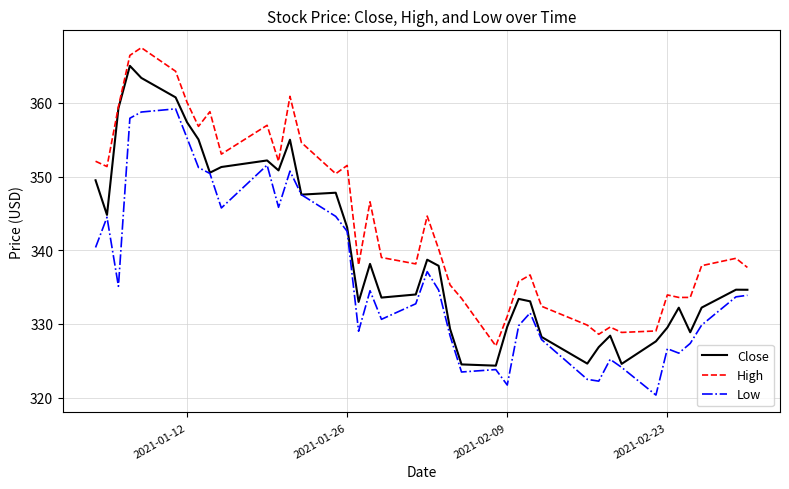

What is the minimum value for Low?

320.4